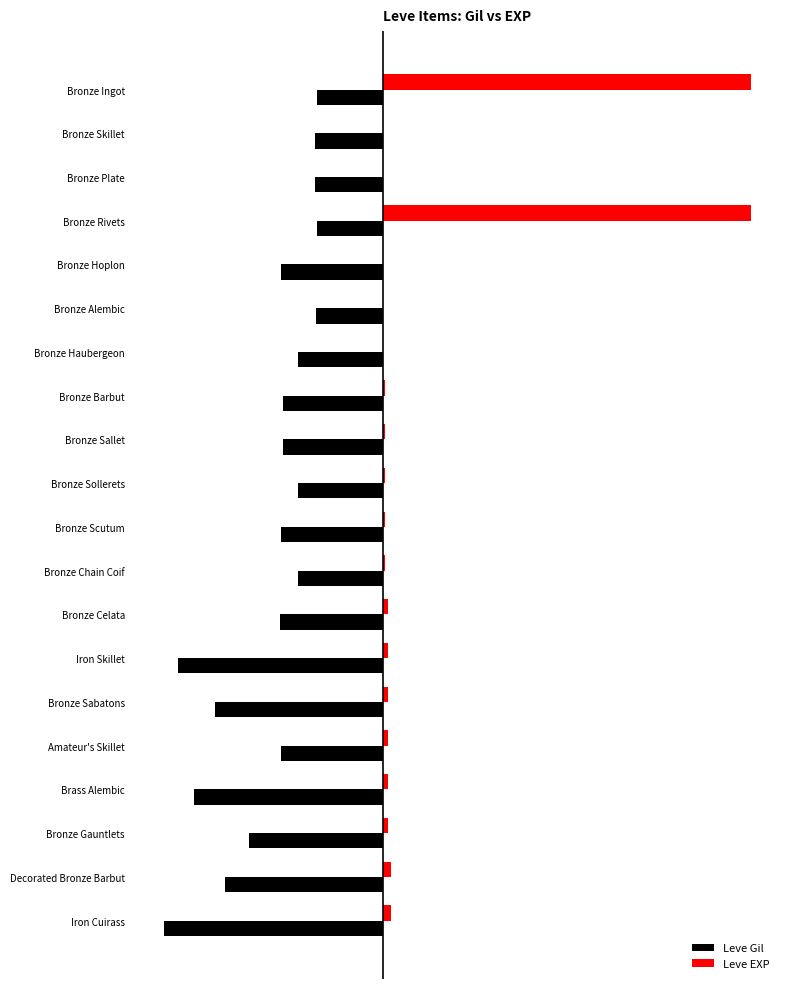

What is the sum of all Leve EXP values?

1380